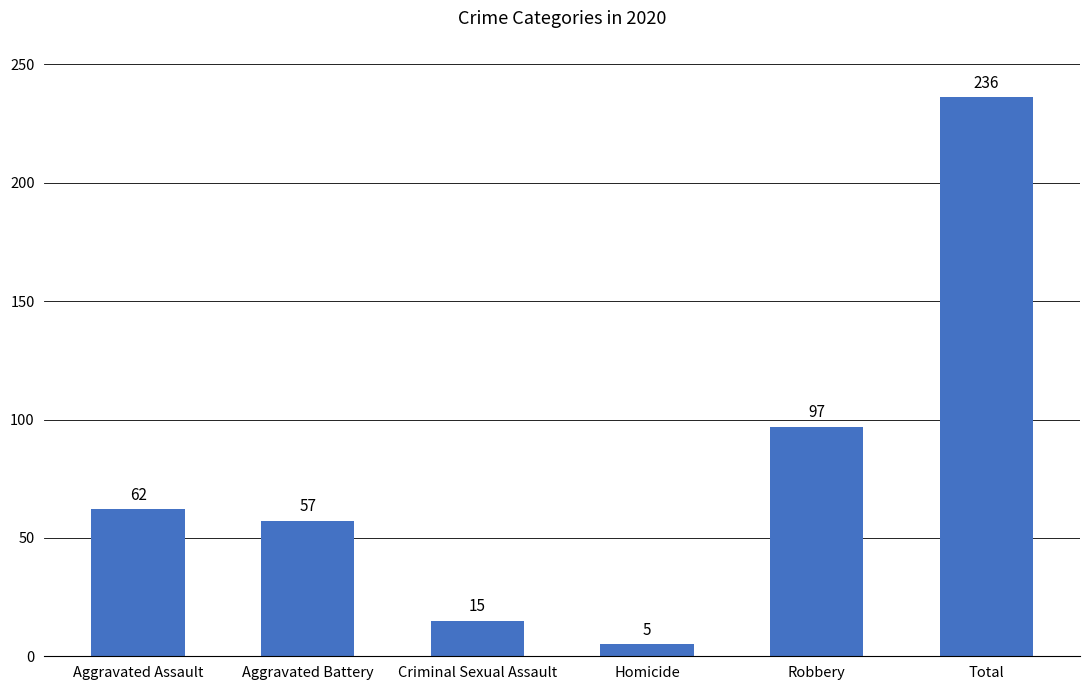

What is the greatest value displayed?

236